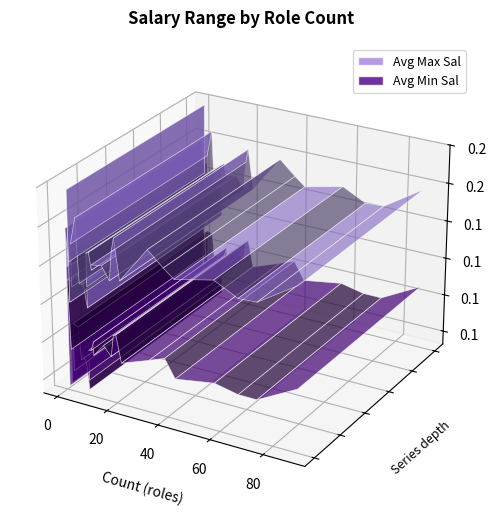

Reading left to right, list all the values displayed in this chart.

Avg Max Sal: 144164.2	158089.9	150102.6	157424.2	144648.6	150310.3	148600.0	147777.8	145697.7	159100.0	139727.3	178000.0	151789.5	164600.0	143333.3	131000.0	142454.5	135571.4	140000.0	131000.0	119444.4	131166.7	137863.6	136611.1	150666.7	147333.3	128333.3	141000.0	128250.0	130857.1	130444.4	120000.0	158000.0
Avg Min Sal: 94910.4	106011.2	103538.5	100333.3	94864.9	97517.2	97300.0	97000.0	94139.5	109050.0	102090.9	108000.0	108210.5	108000.0	101600.0	75000.0	95000.0	92285.7	97333.3	77000.0	76000.0	90833.3	94818.2	96944.4	109000.0	105666.7	84000.0	95000.0	90375.0	97142.9	81000.0	101000.0	138000.0